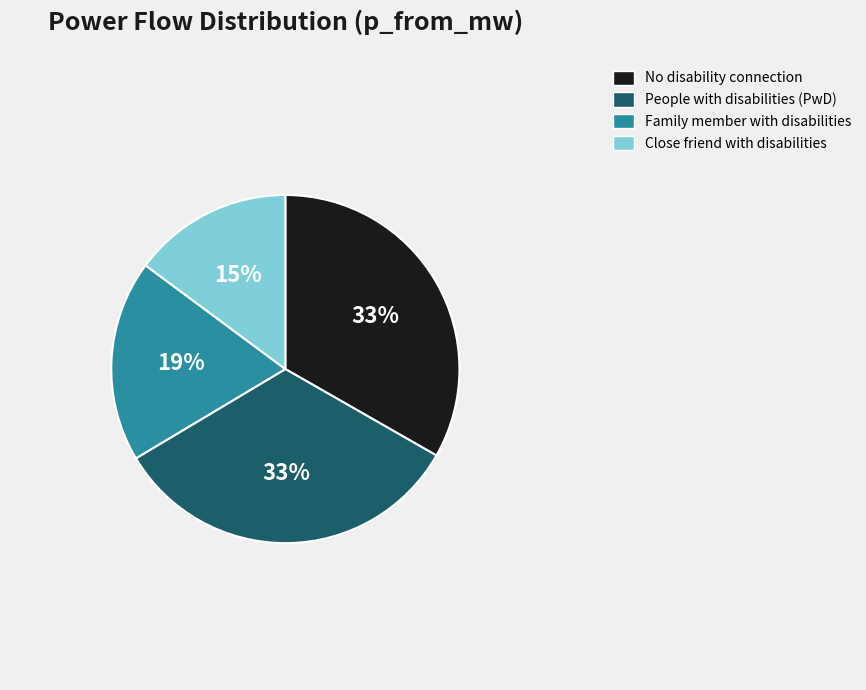

Is there a majority slice in this chart?

No